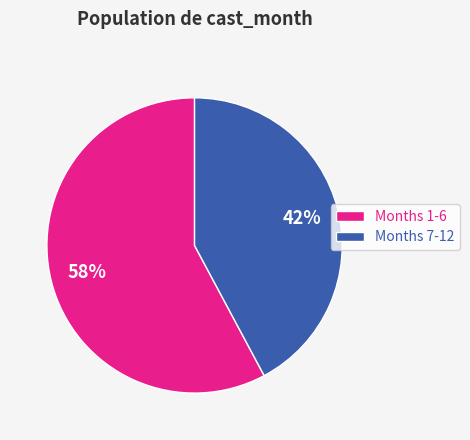

How many segments does this pie chart have?

2